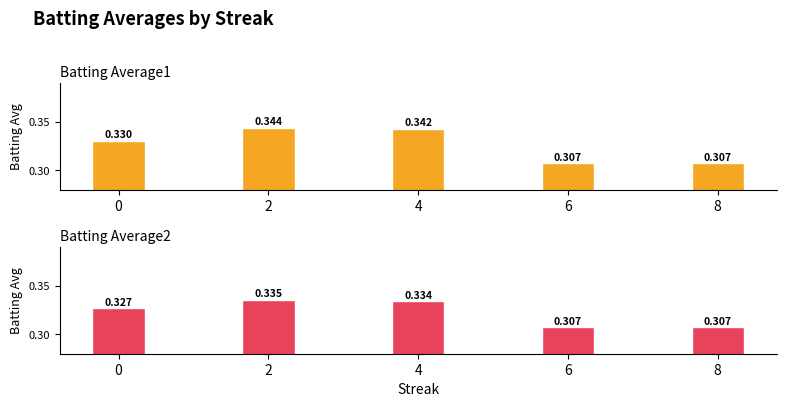

Between 4 and 0, which is larger?

4